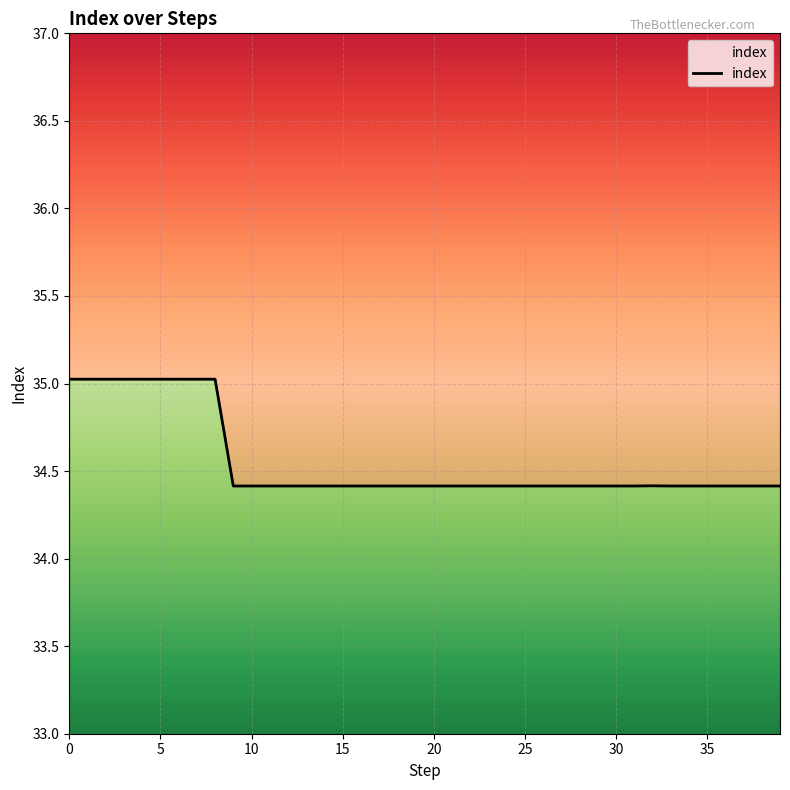

Does the chart display data point markers on the line(s)?

No